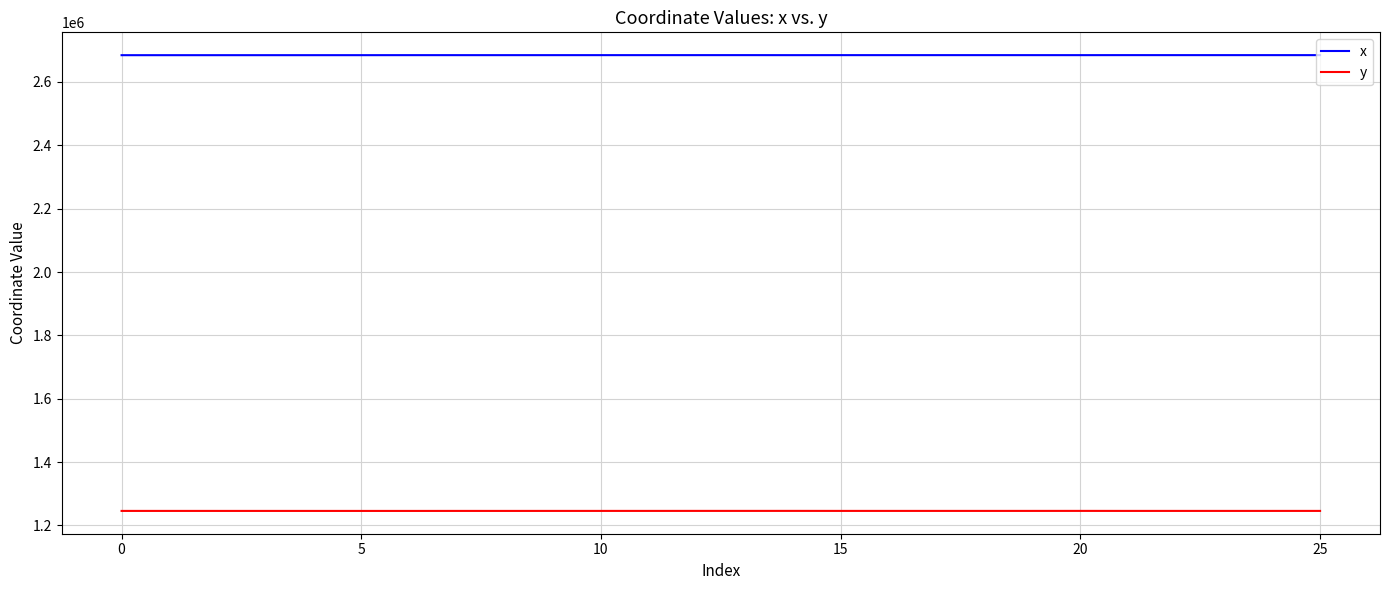

What is the smallest value displayed?

1245932.7